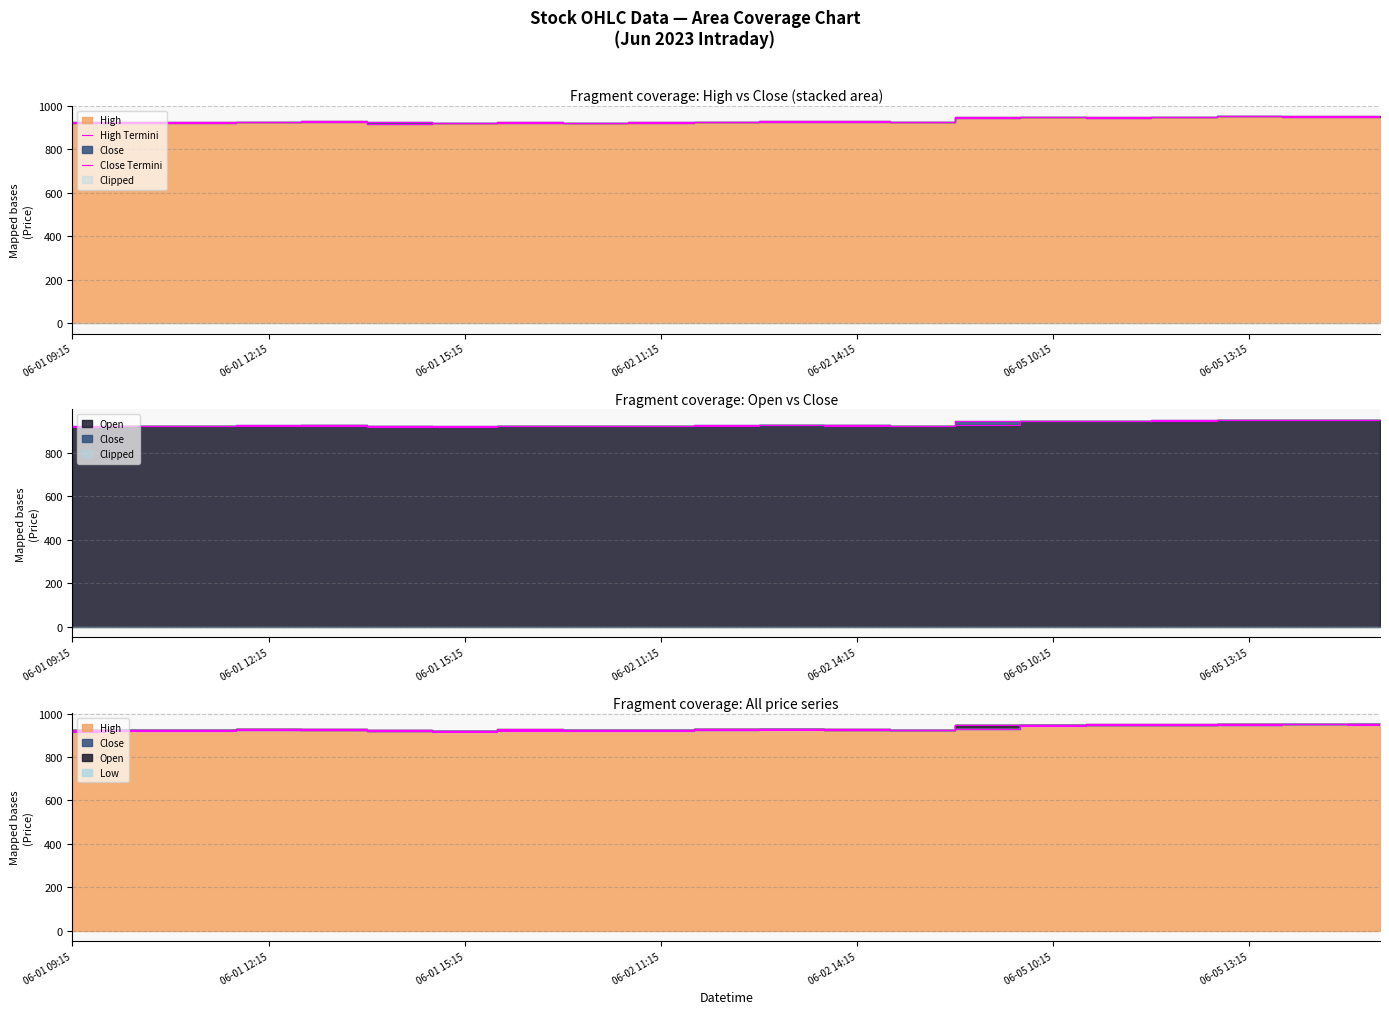

What position from the right is 7?

14